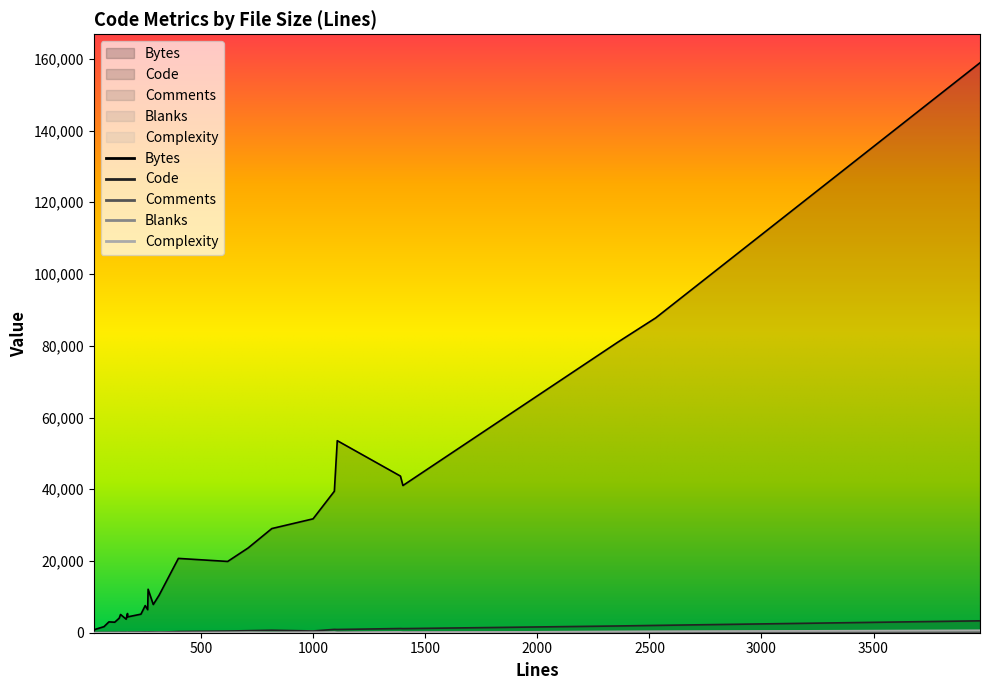

In Blanks, how many points are higher than both neighbors (excluding endpoints)?

9